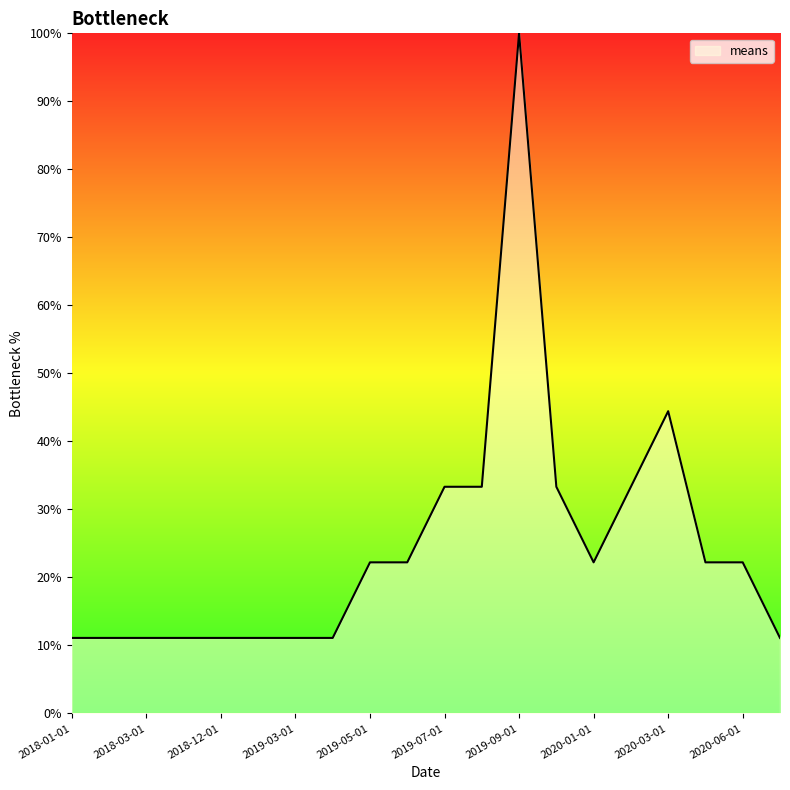

What is the difference between the maximum and minimum values?

88.9